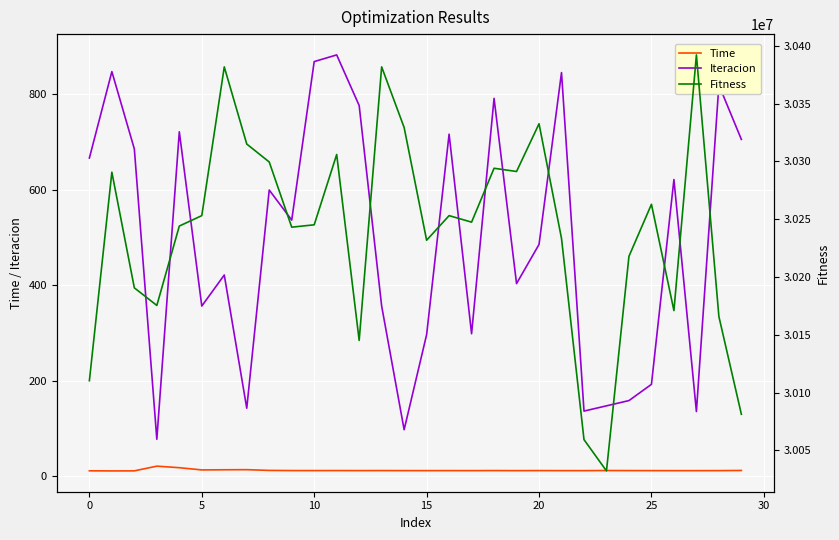

What is the difference between the maximum and second lowest values in the Time series?

9.9